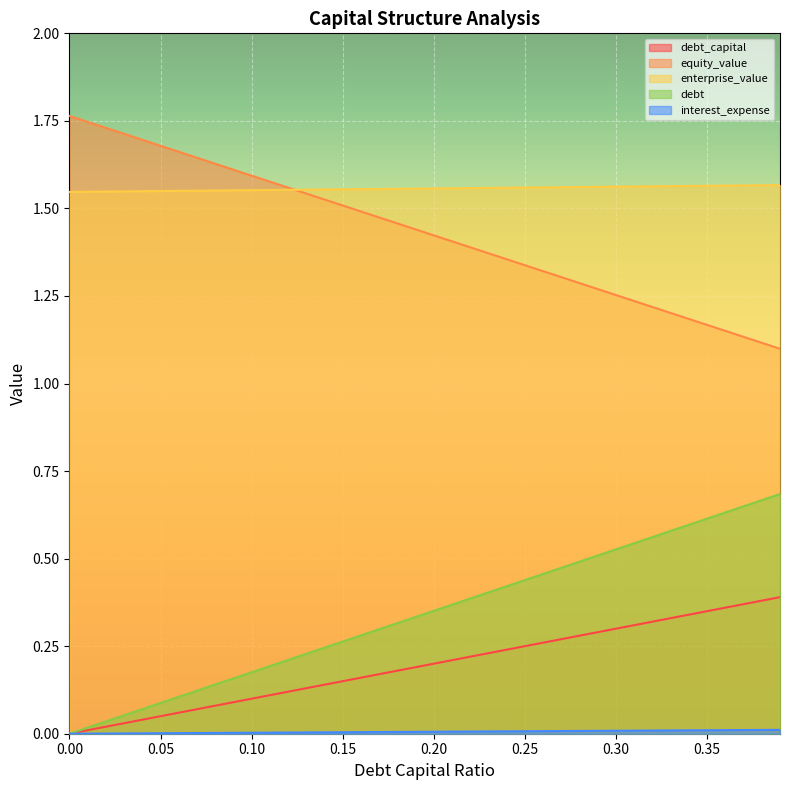

What is the label of the 8th point from the left?

0.07